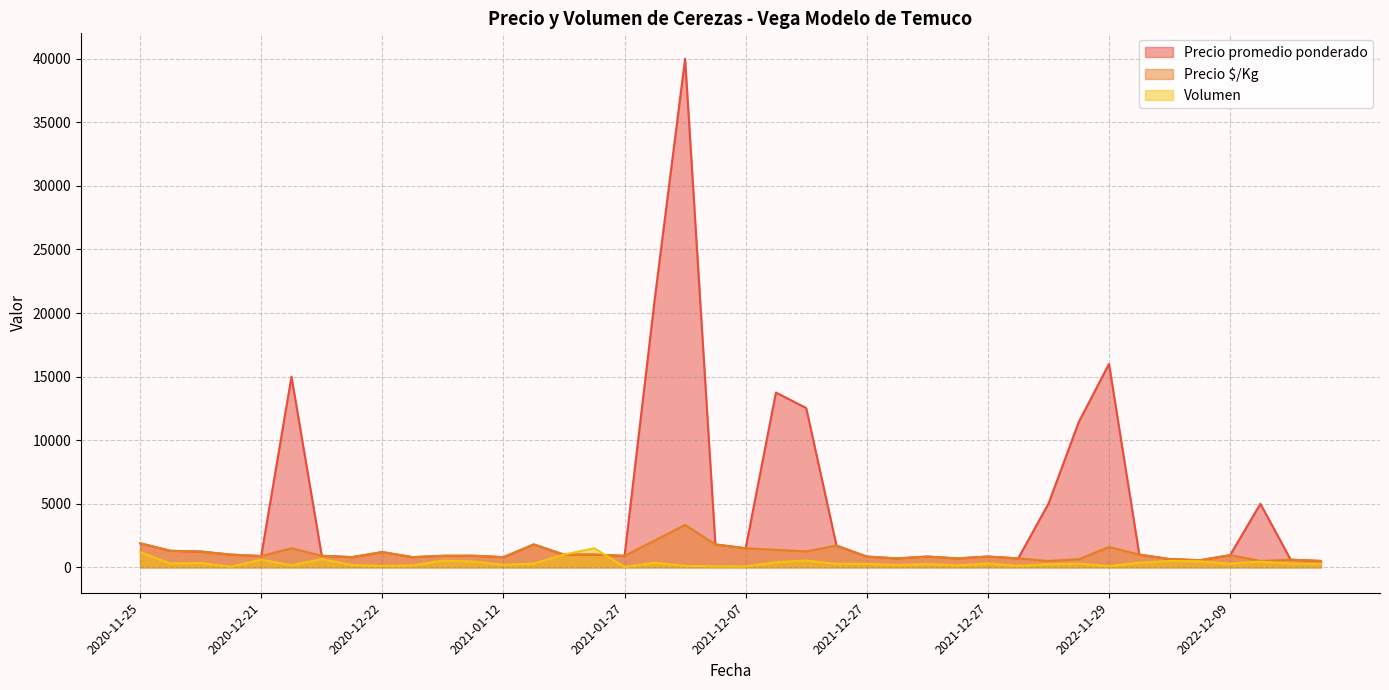

What are all the series names shown in the legend?

Precio promedio ponderado, Precio $/Kg, Volumen